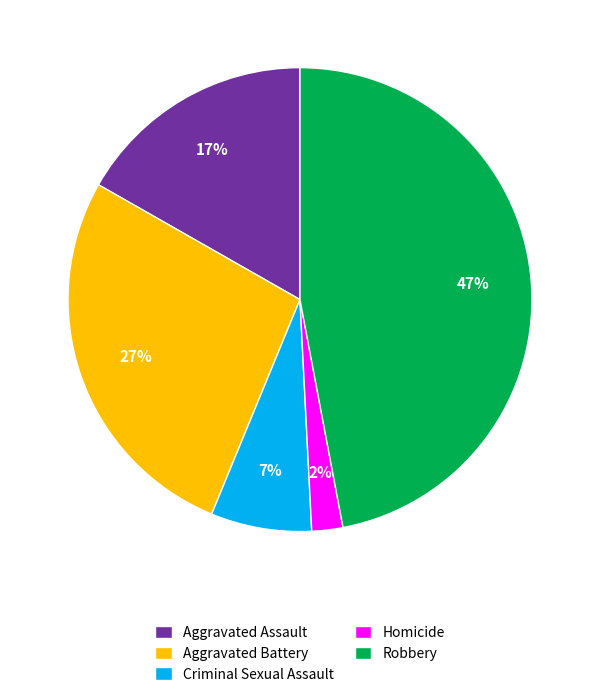

To the nearest percent, what percentage of the pie is Criminal Sexual Assault?

7%